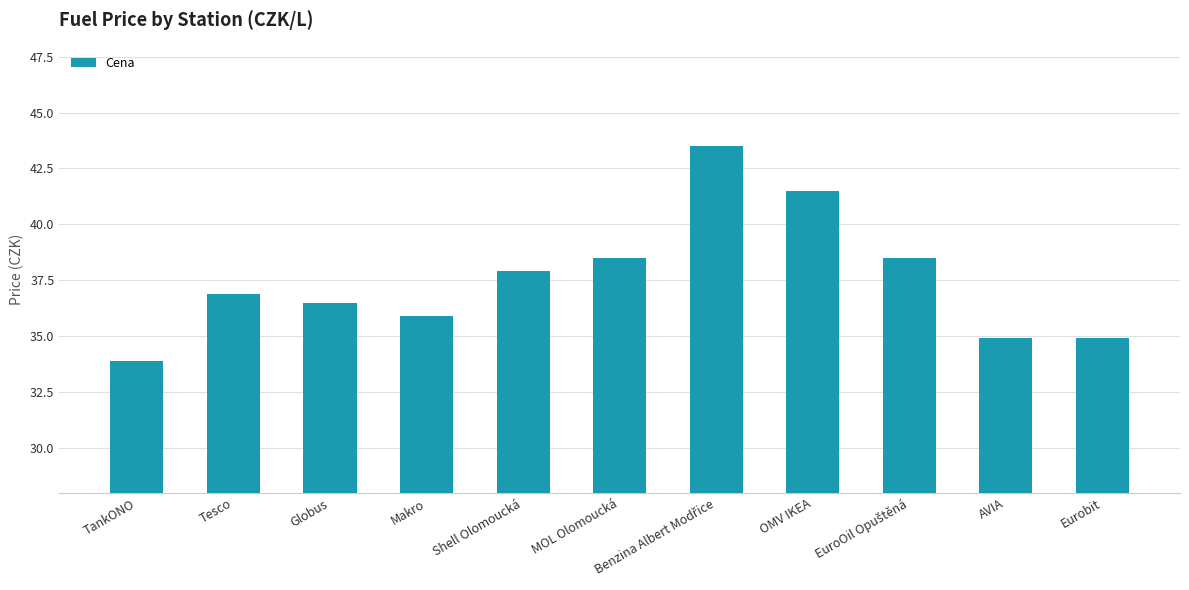

Does the chart contain stacked bars?

No